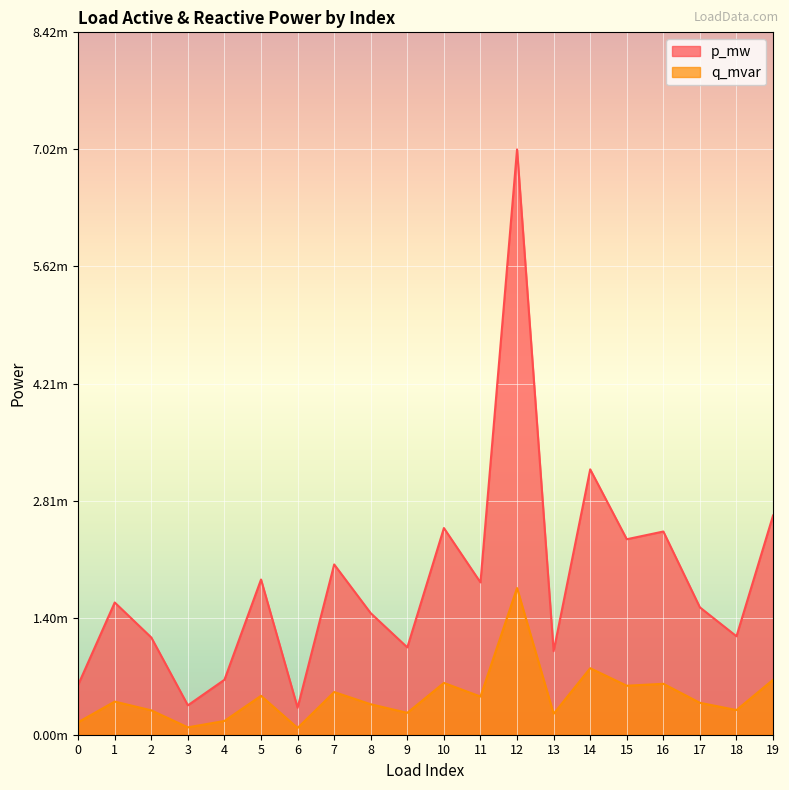

Rank the series at 12 from highest to lowest value.

p_mw, q_mvar